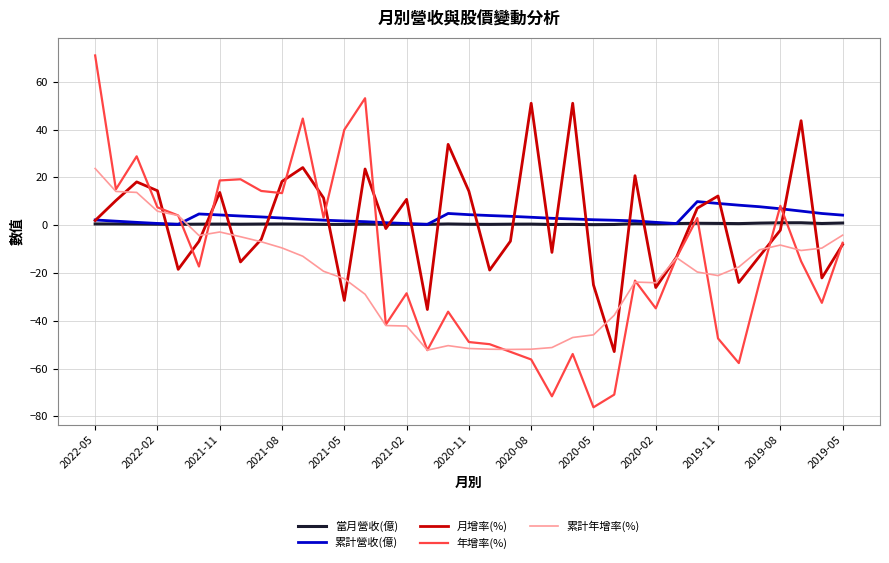

How many values in the 累計年增率(%) series are below -19?

19